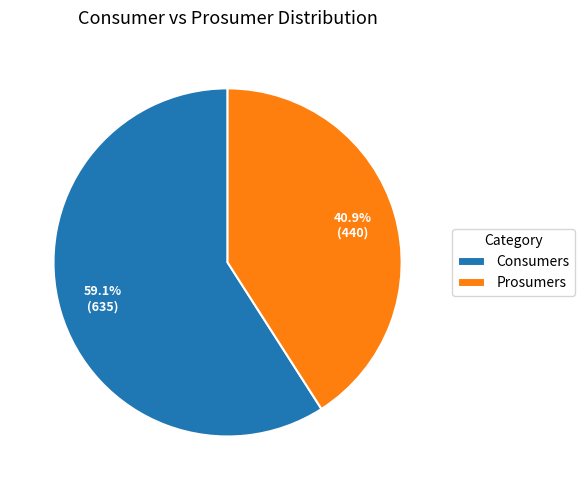

Which slice is the smallest?

Prosumers